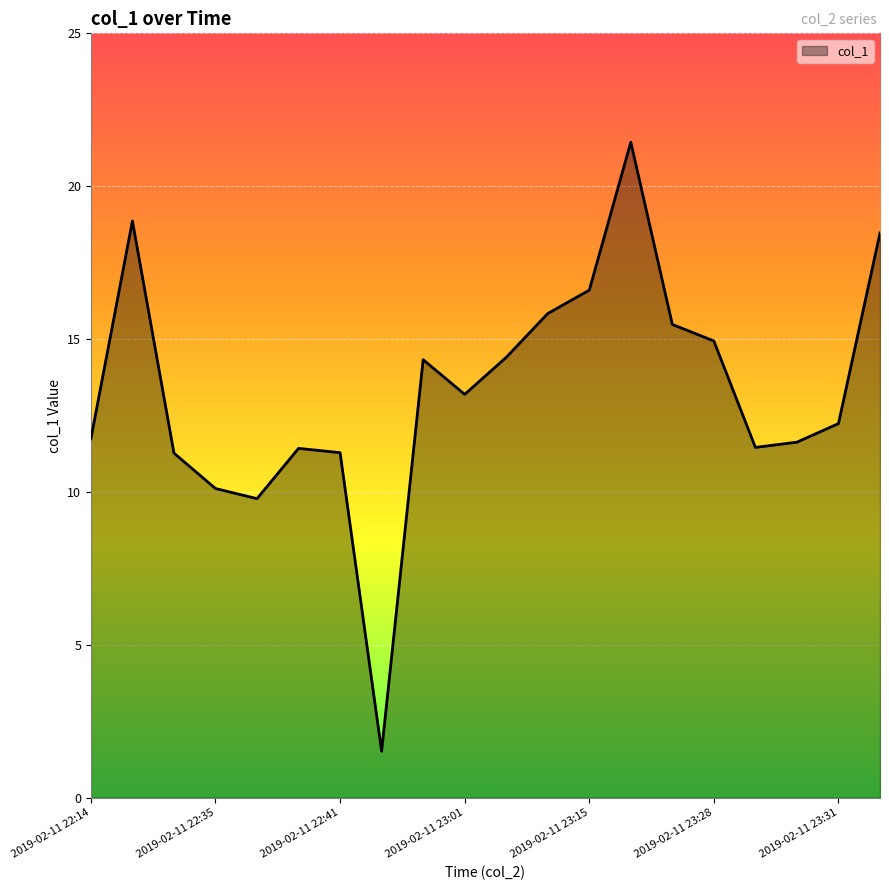

What is the difference between the maximum and minimum values?

19.9